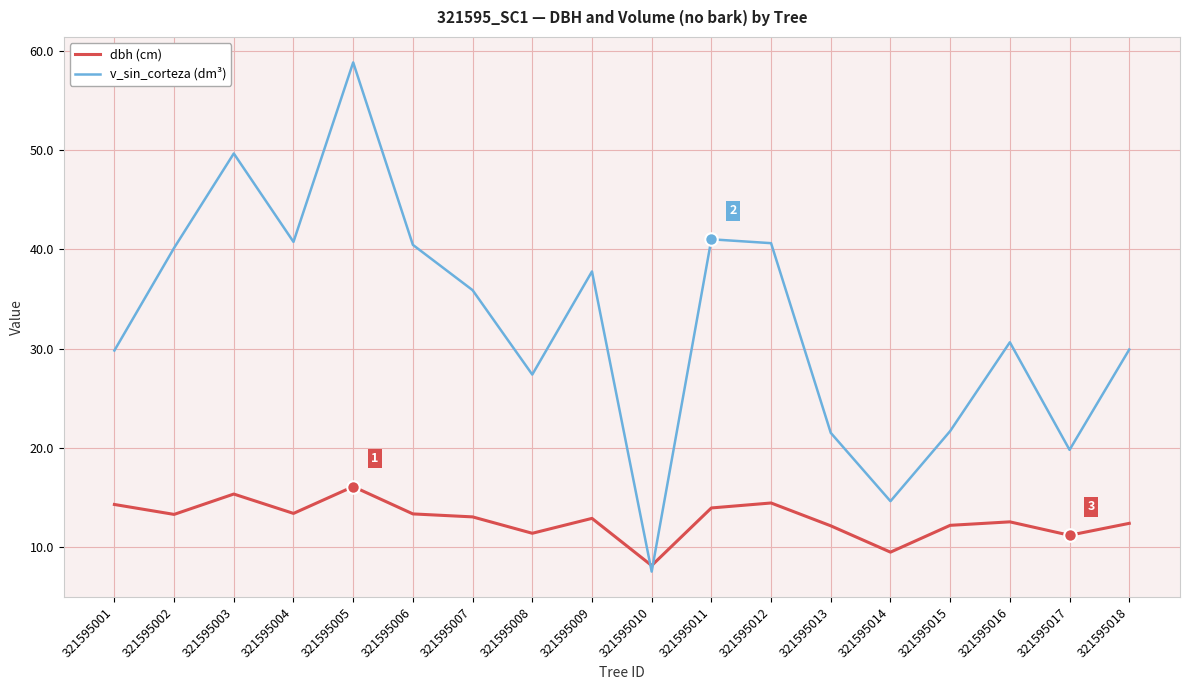

The v_sin_corteza (dm³) series shows 27.4 at 321595008. True or false?

True